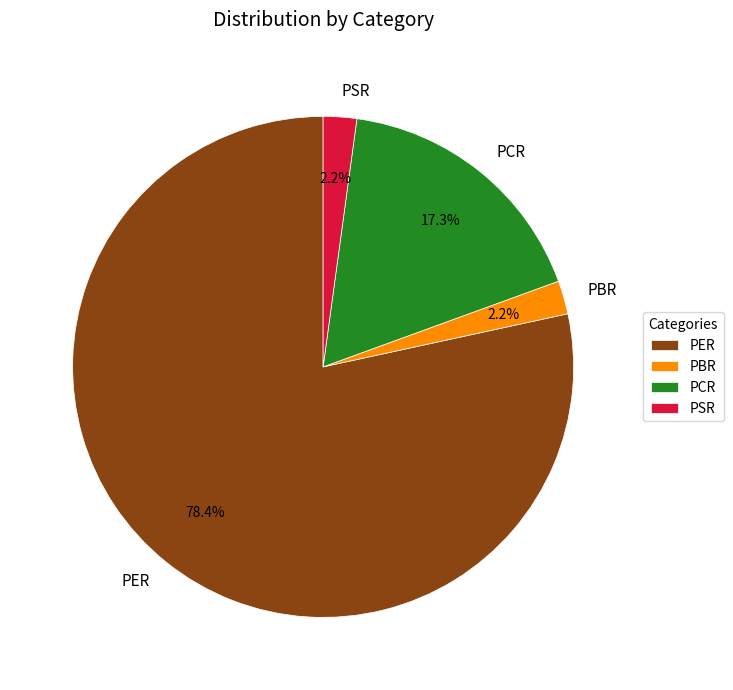

True or false: PCR accounts for 4% of the total.

False